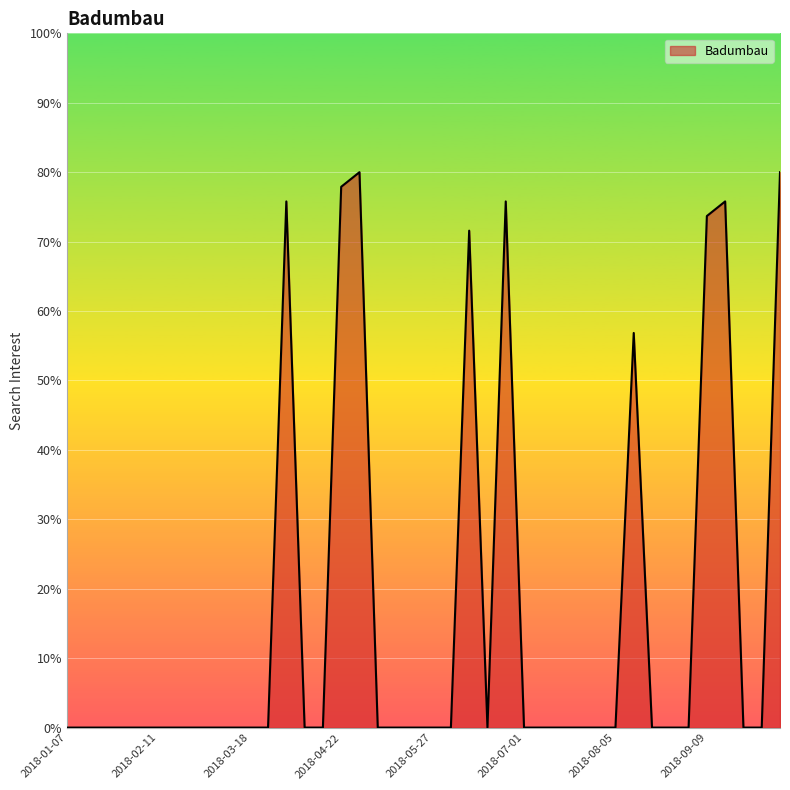

How many distinct data groups are displayed?

1